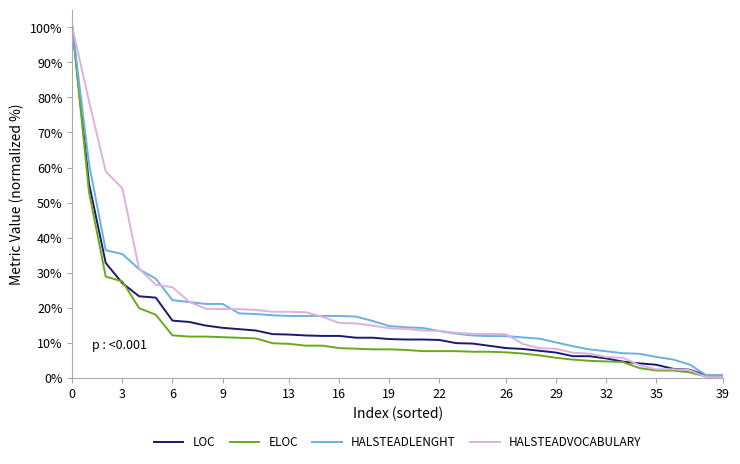

What is the maximum value shown in the chart?

100.0